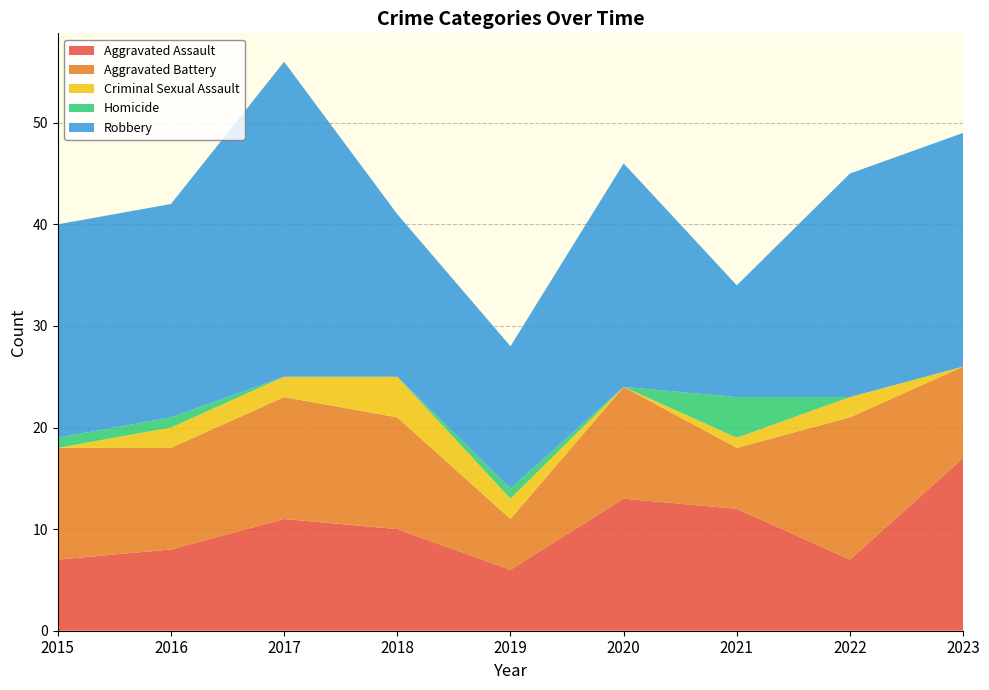

Reading left to right, what are all the values shown in this chart?

Aggravated Assault: 2015=7	2016=8	2017=11	2018=10	2019=6	2020=13	2021=12	2022=7	2023=17
Aggravated Battery: 2015=11	2016=10	2017=12	2018=11	2019=5	2020=11	2021=6	2022=14	2023=9
Criminal Sexual Assault: 2015=0	2016=2	2017=2	2018=4	2019=2	2020=0	2021=1	2022=2	2023=0
Homicide: 2015=1	2016=1	2017=0	2018=0	2019=1	2020=0	2021=4	2022=0	2023=0
Robbery: 2015=21	2016=21	2017=31	2018=16	2019=14	2020=22	2021=11	2022=22	2023=23